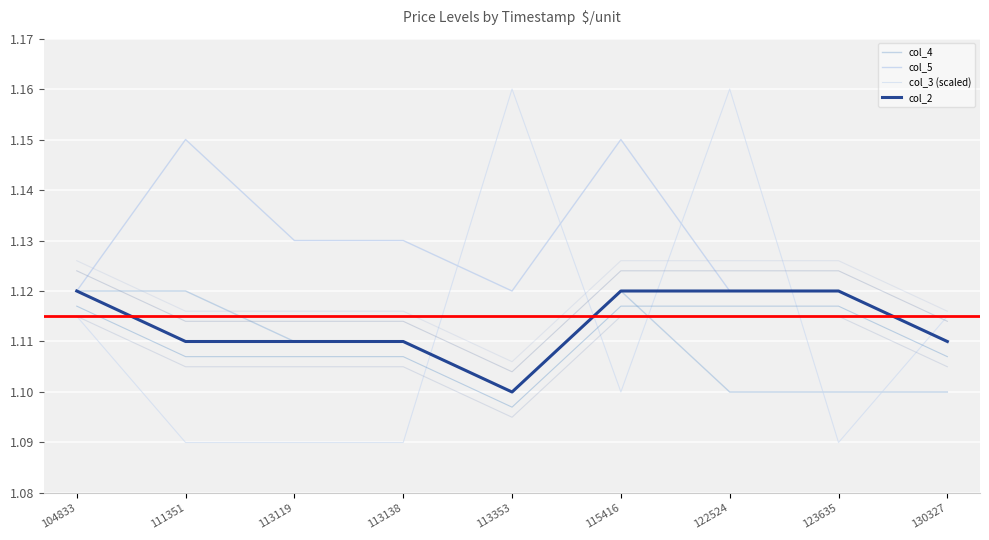

Which series has the largest total across all categories?

col_5